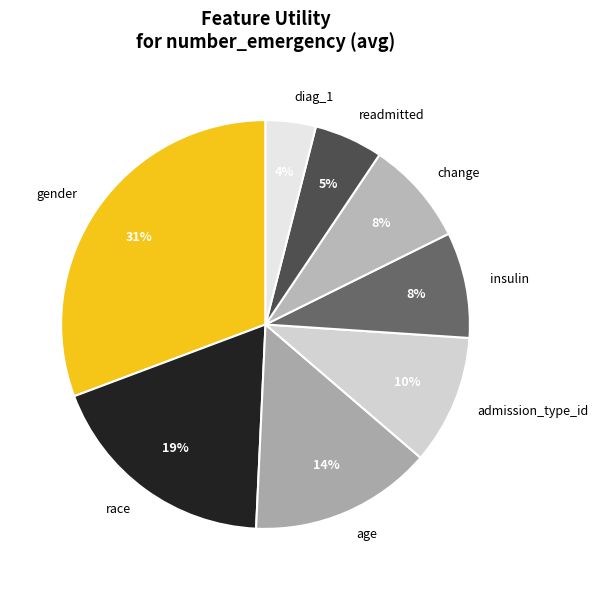

Between age and race, which is larger?

race